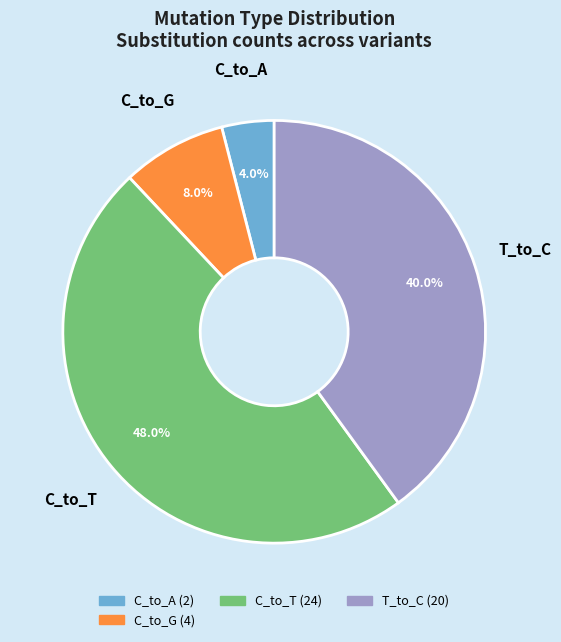

True or false: C_to_G accounts for 13% of the total.

False